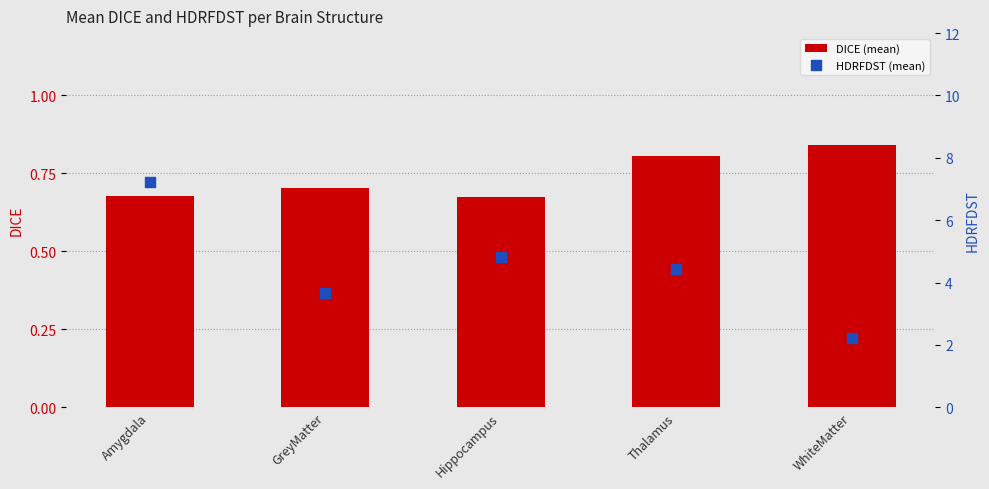

Which series contains the highest Y value?

HDRFDST (mean)